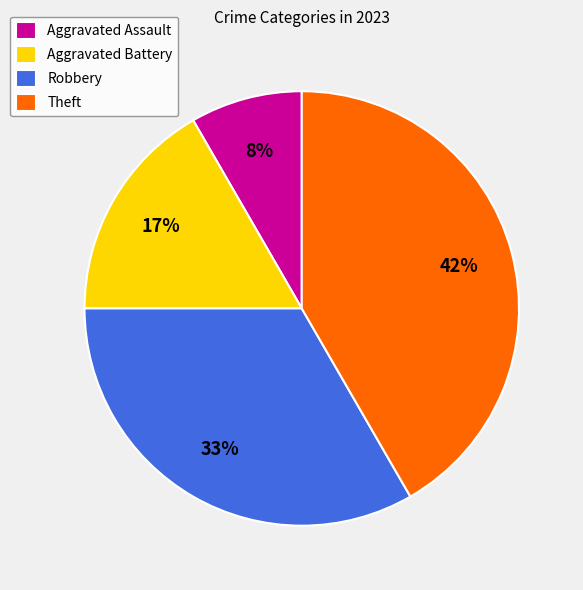

Count the number of slices in the pie.

4